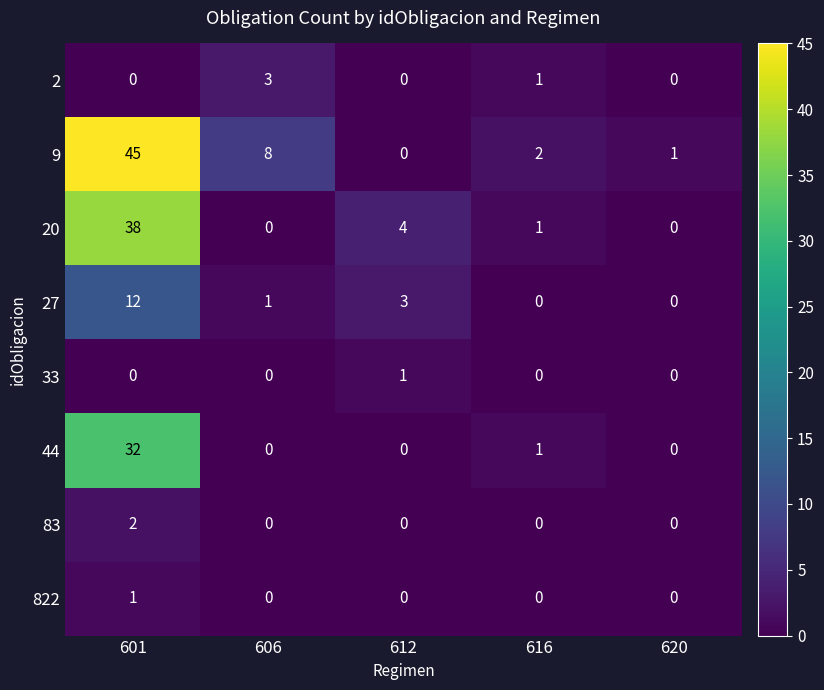

Count the number of data series in this chart.

8